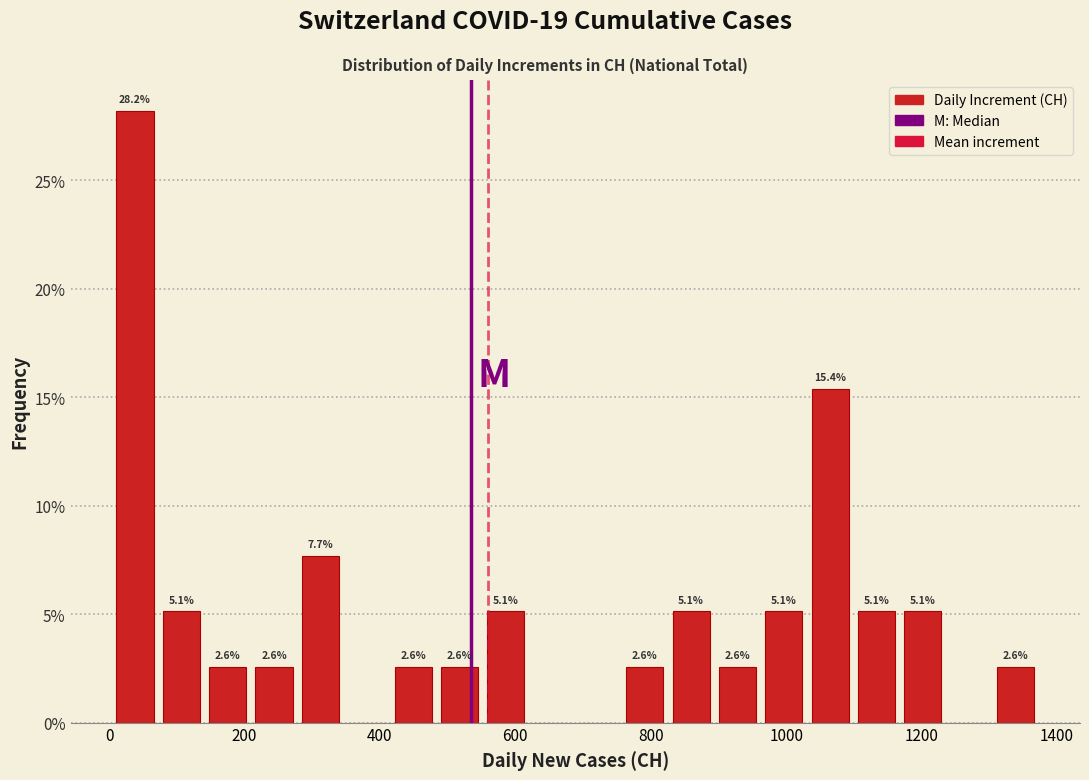

Read against the x-axis, roughly where is the centre of the tallest bar?

40